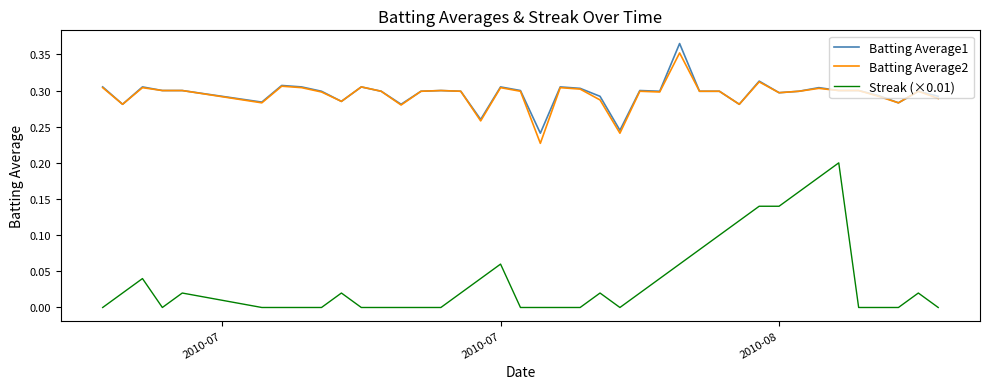

True or false: Streak (×0.01) and Batting Average2 cross at least once.

False